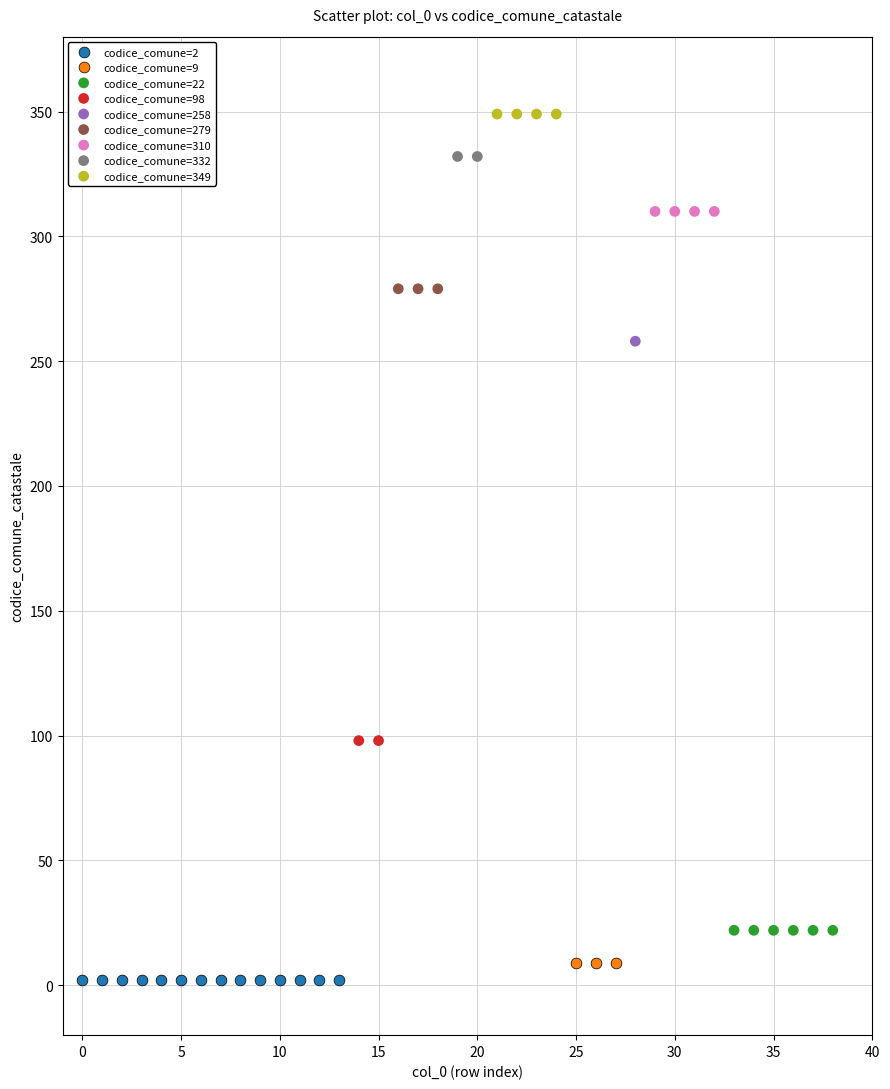

Which series reaches the minimum Y coordinate?

codice_comune=2